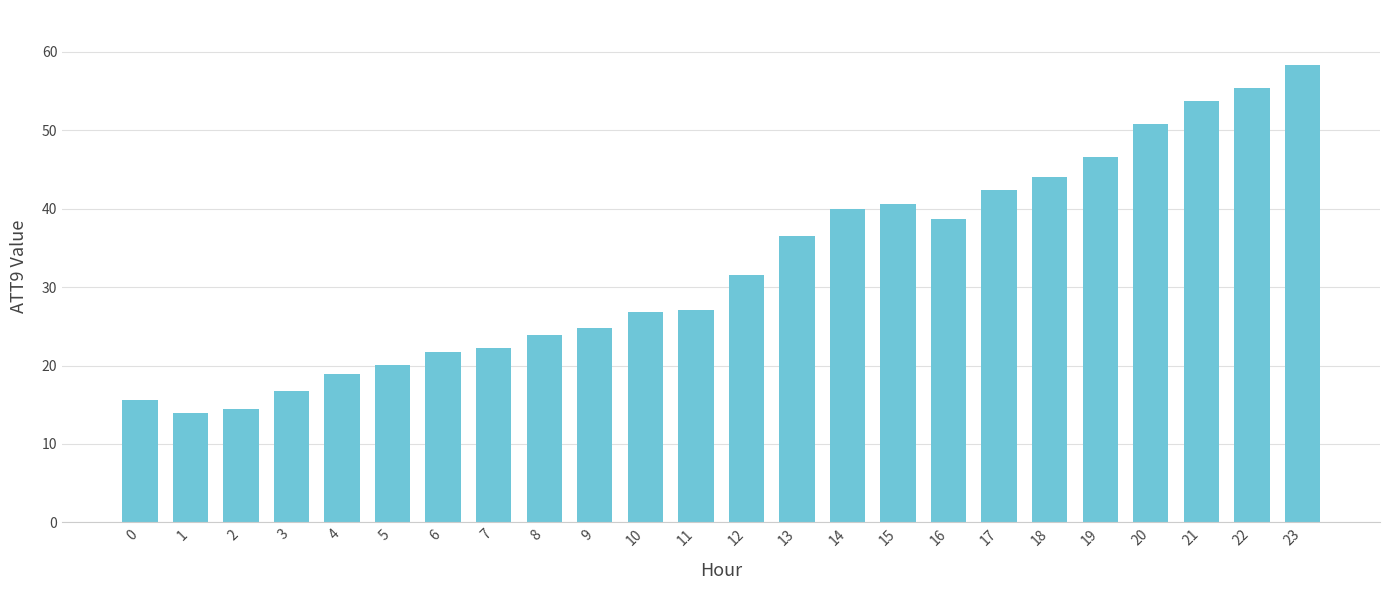

Where is the data nearest to the value 36?

13